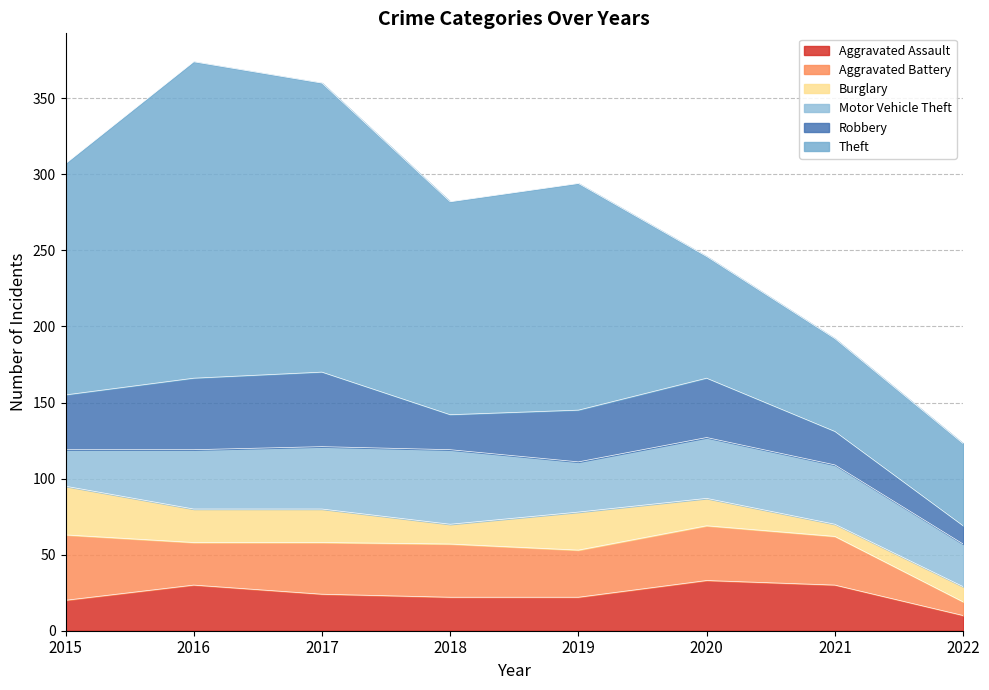

True or false: Robbery and Motor Vehicle Theft cross at least once.

True